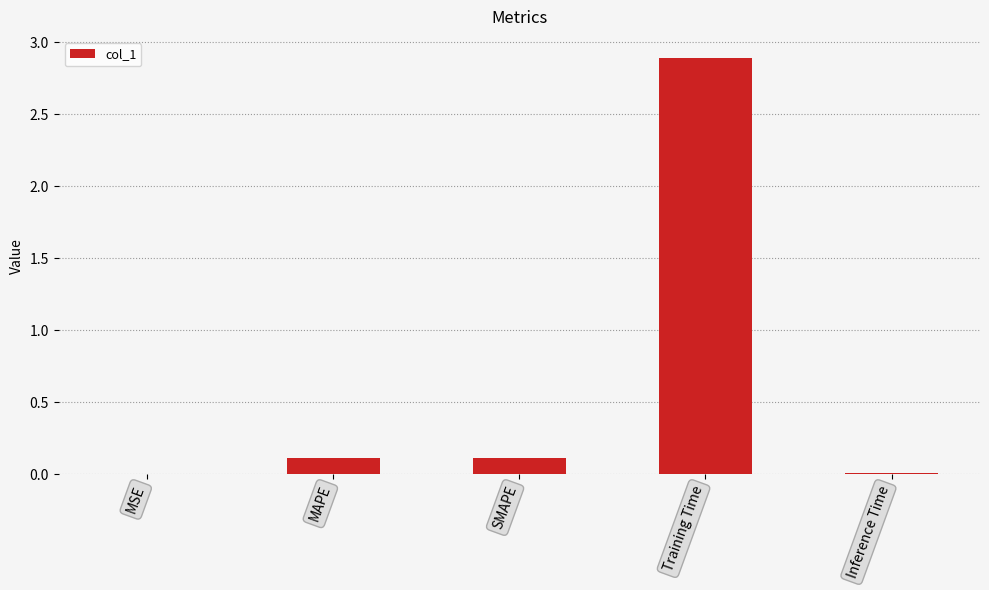

What is the change in value from MSE to Training Time?

+2.9